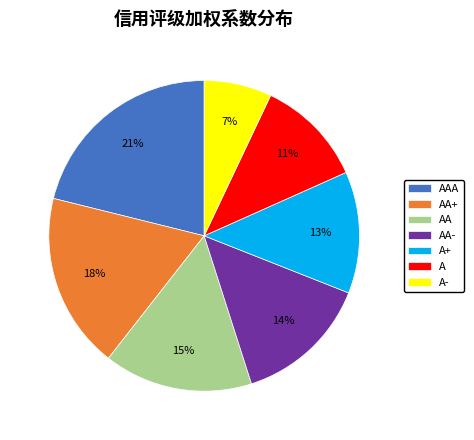

Does A account for over 50% of the chart?

No